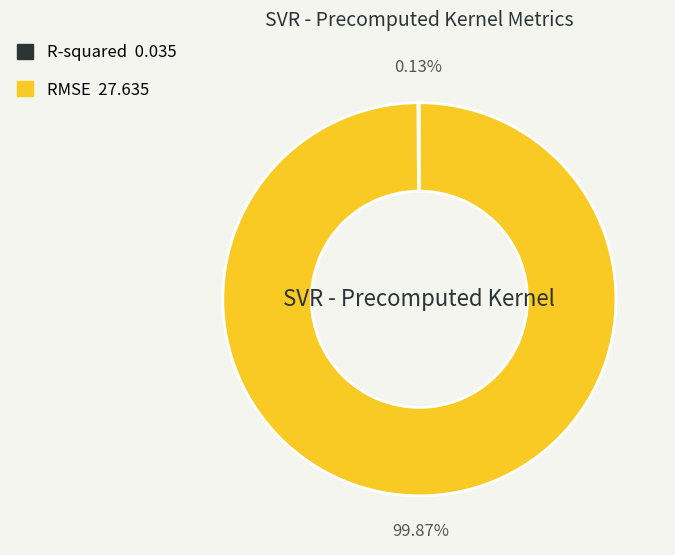

To the nearest percent, what is the average slice percentage?

50%